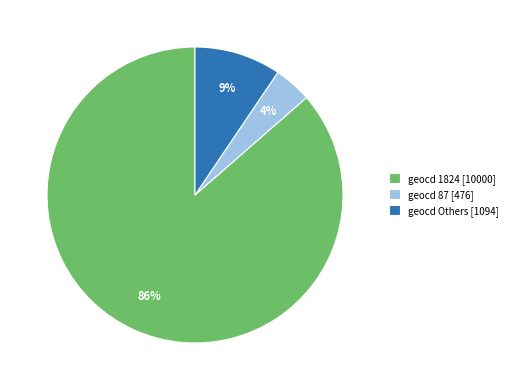

Rank the categories by value from lowest to highest.

geocd 87 [476], geocd Others [1094], geocd 1824 [10000]